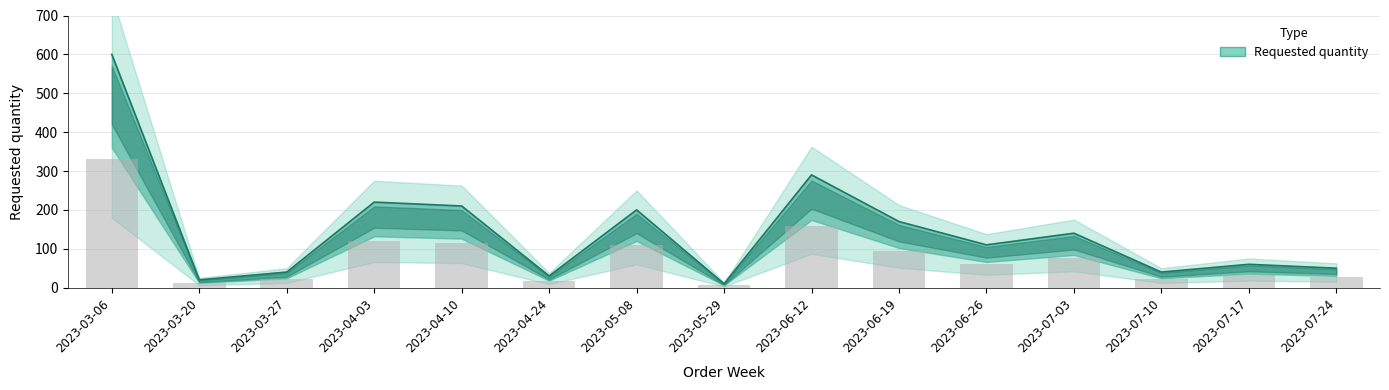

Reading left to right, what are all the values shown in this chart?

600	20	40	220	210	30	200	10	290	170	110	140	40	60	50